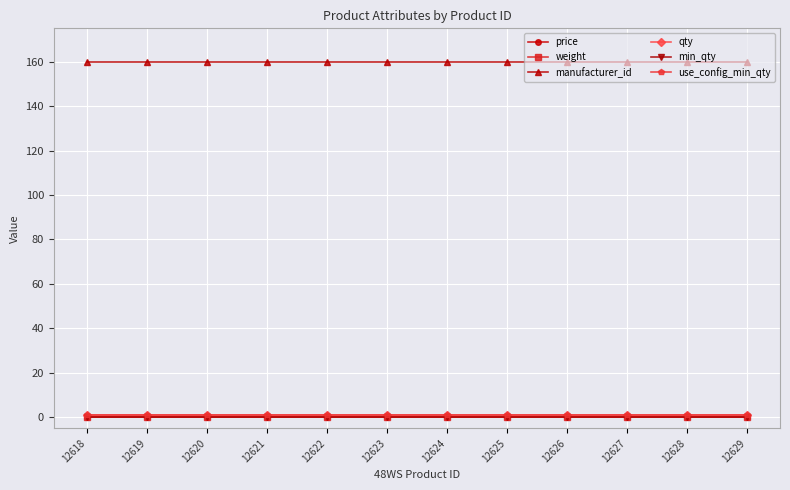

True or false: price has more than 1 interior local peaks.

False